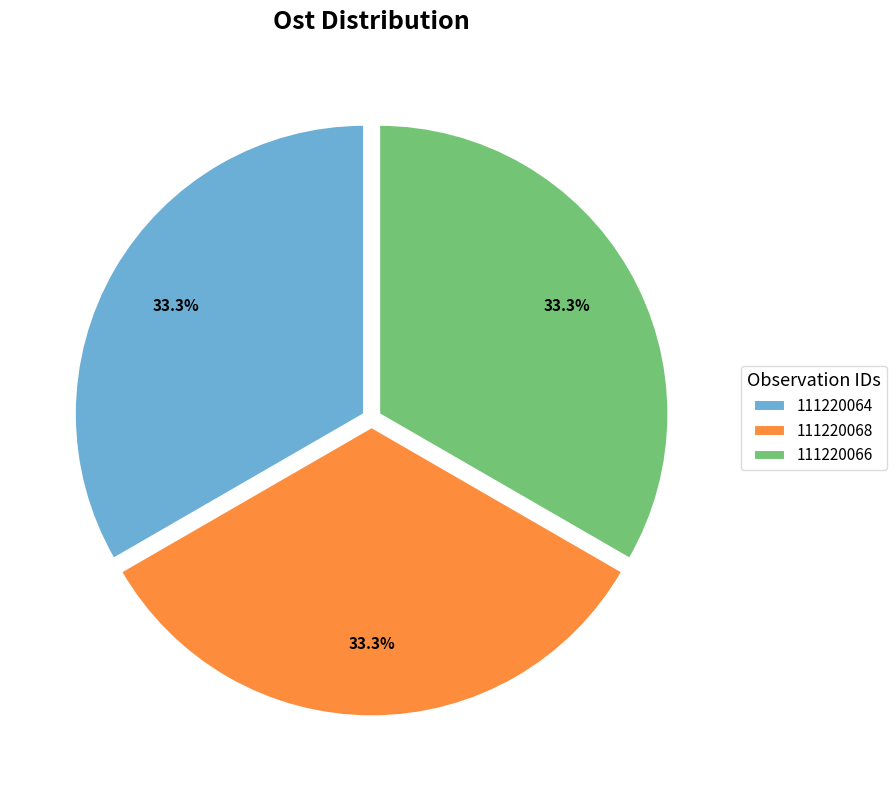

How many slices are in this pie chart?

3